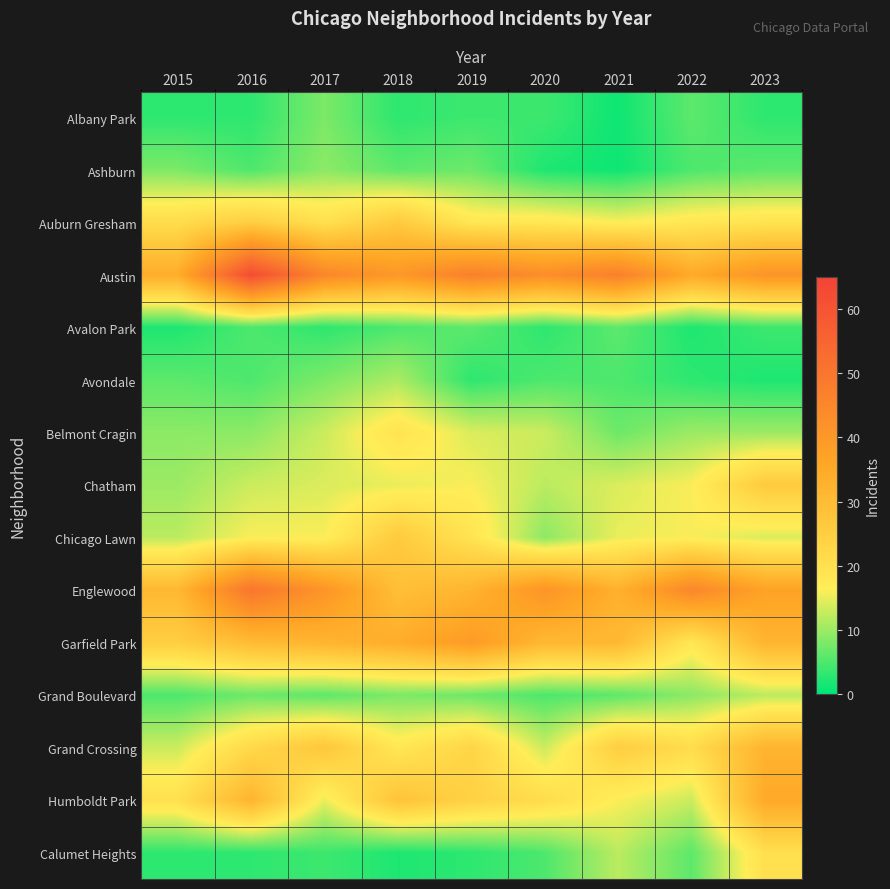

How many distinct data groups are displayed?

15